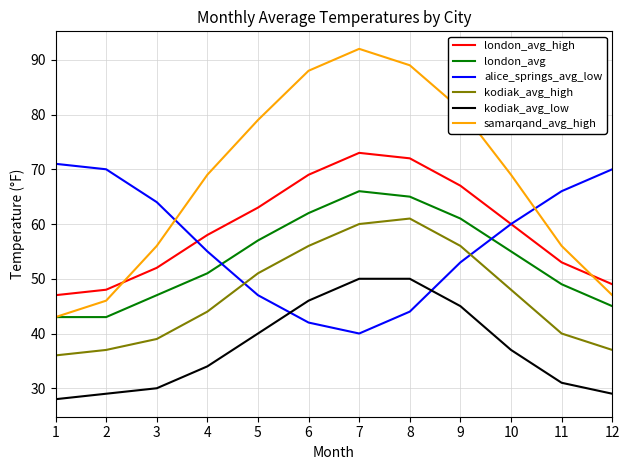

What is the sum of the london_avg_high values at 2 and 1?

95